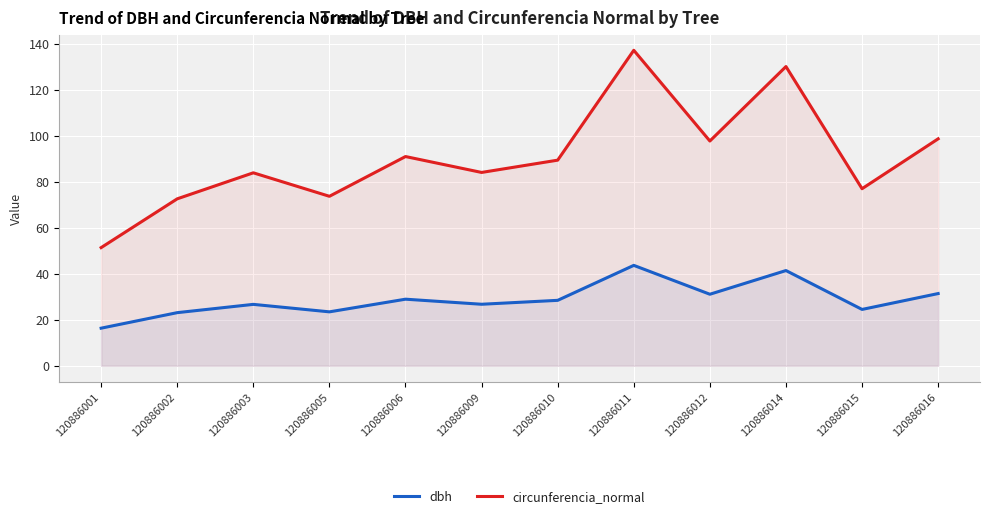

What are all the series names shown in the legend?

dbh, circunferencia_normal